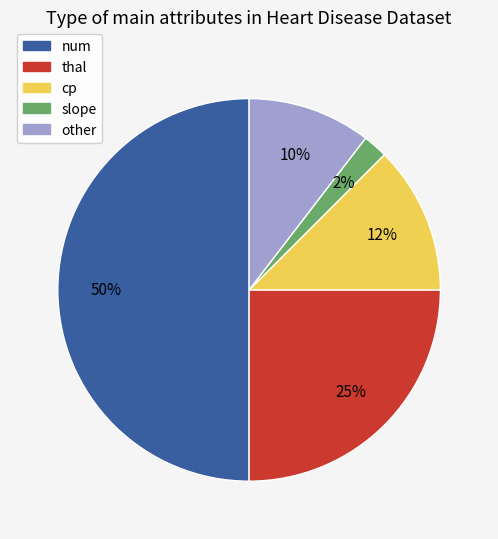

Is slope the majority of the pie?

No